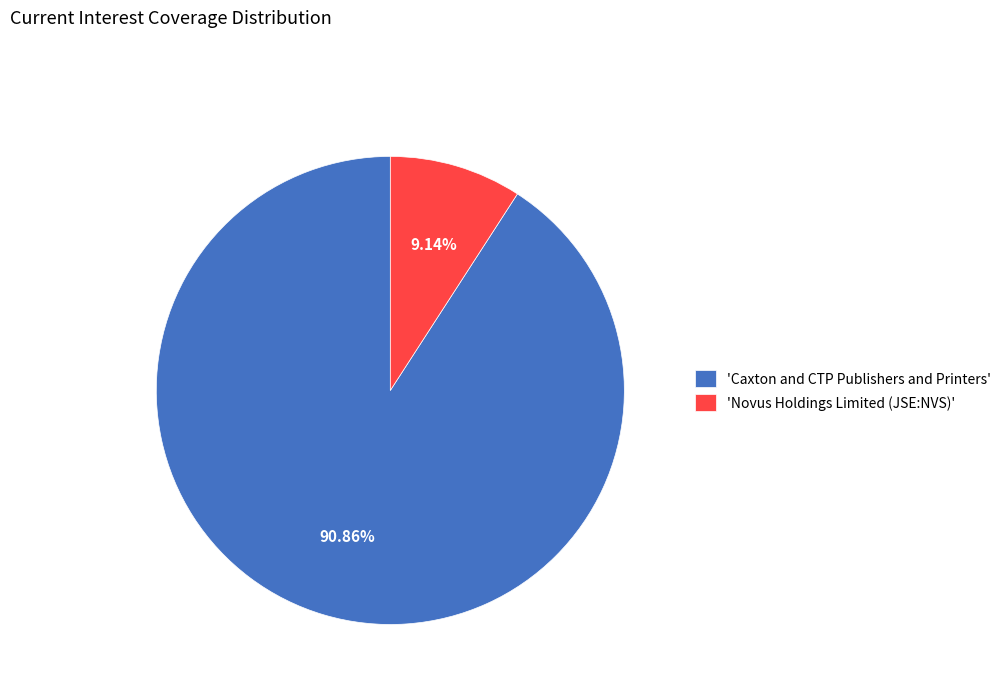

Rank the categories by value from highest to lowest.

'Caxton and CTP Publishers and Printers', 'Novus Holdings Limited (JSE:NVS)'